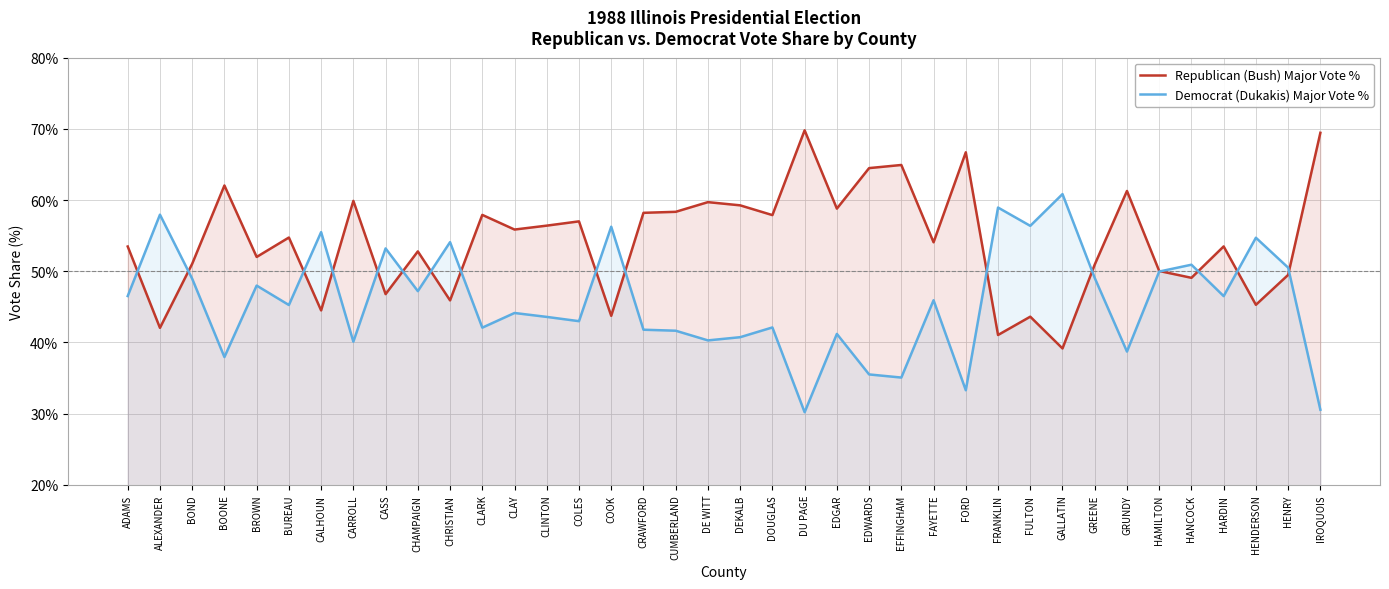

Which series changed the most between BOONE and COOK?

Republican (Bush) Major Vote %